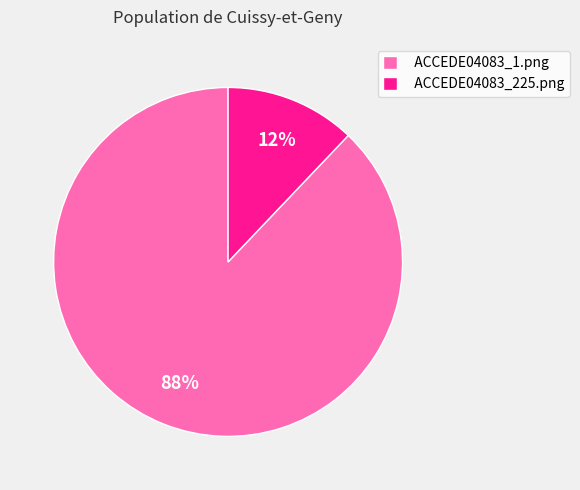

Between ACCEDE04083_1.png and ACCEDE04083_225.png, which is larger?

ACCEDE04083_1.png